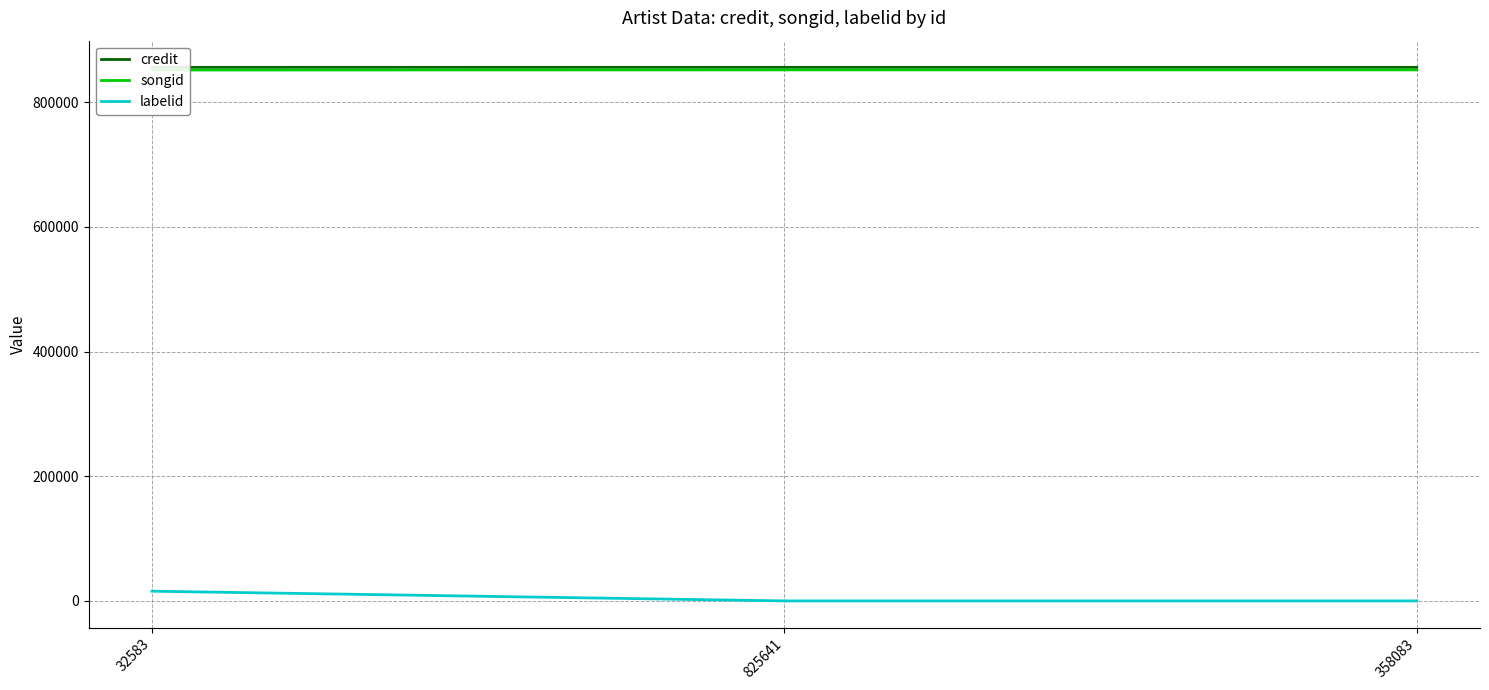

True or false: labelid has a value of 7723 at 32583.

False